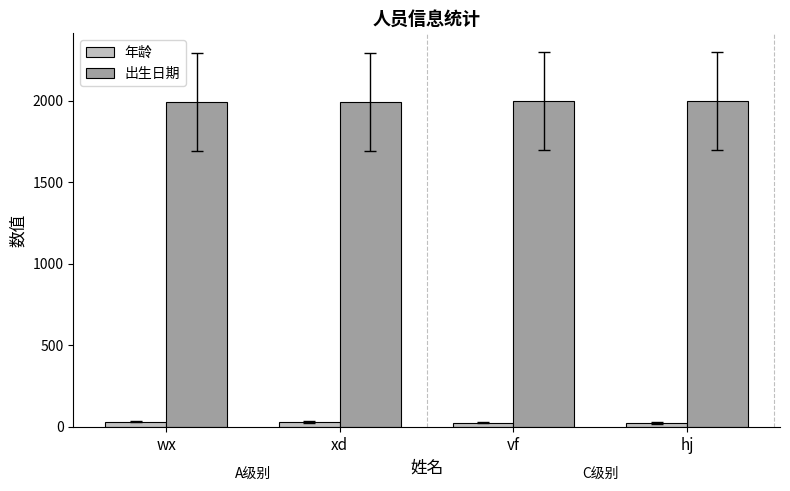

List the series in order of their peak value, highest first.

出生日期, 年龄